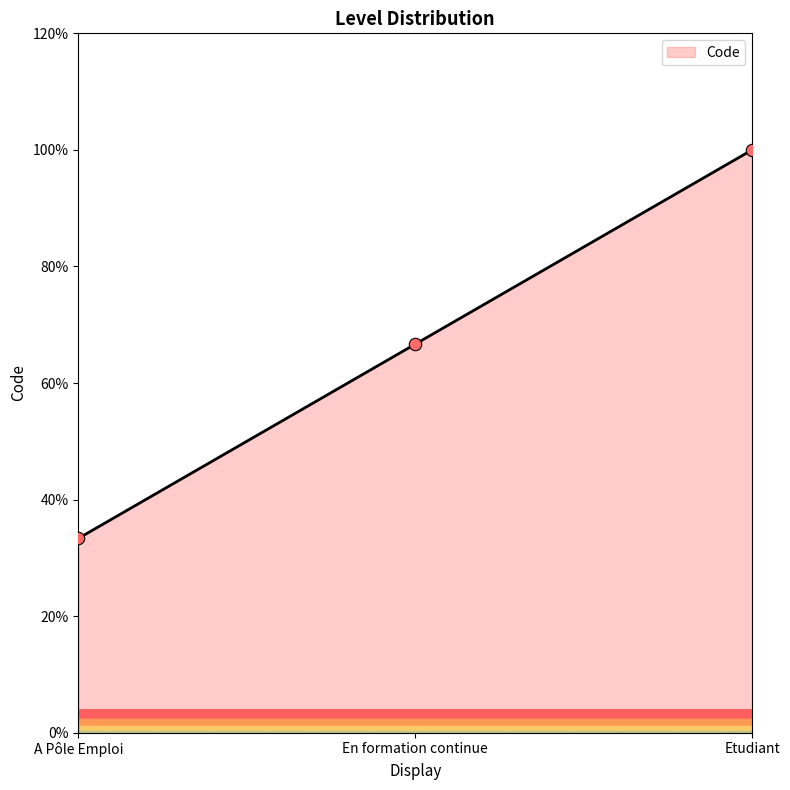

What is the change in value from A Pôle Emploi to Etudiant?

+66.7